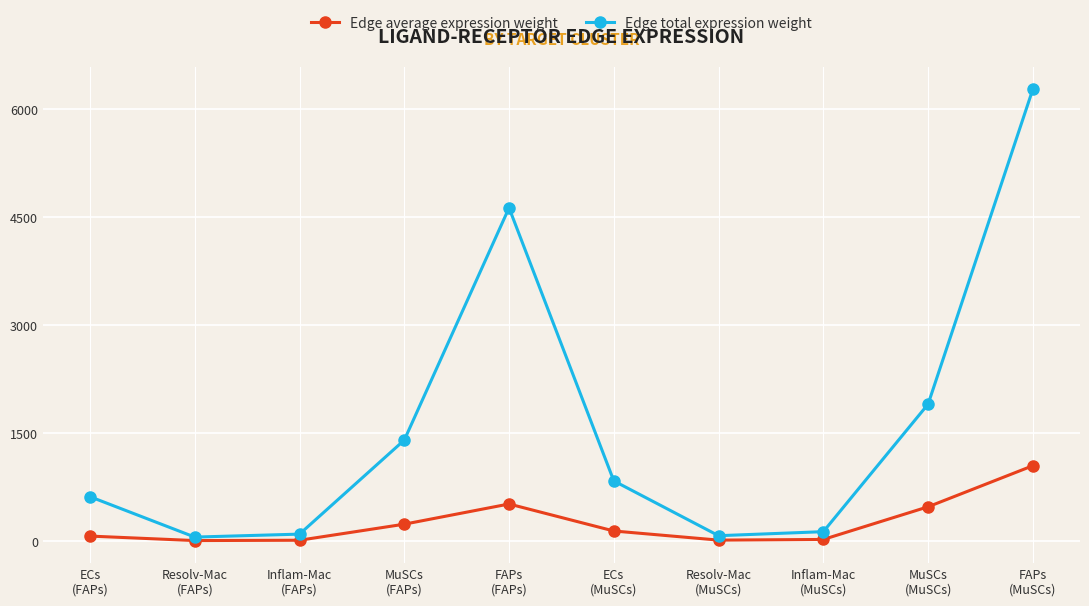

List the series in order of their overall mean, lowest first.

Edge average expression weight, Edge total expression weight